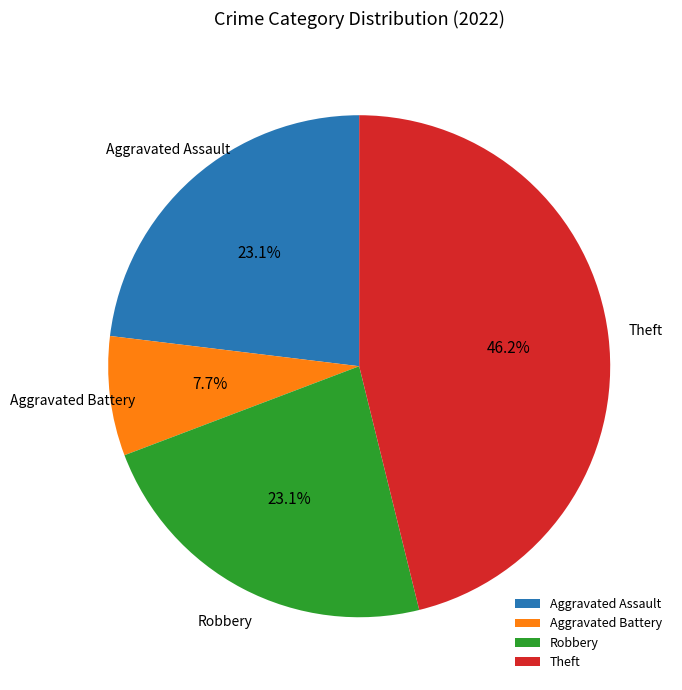

What is the smallest slice in the pie chart?

Aggravated Battery